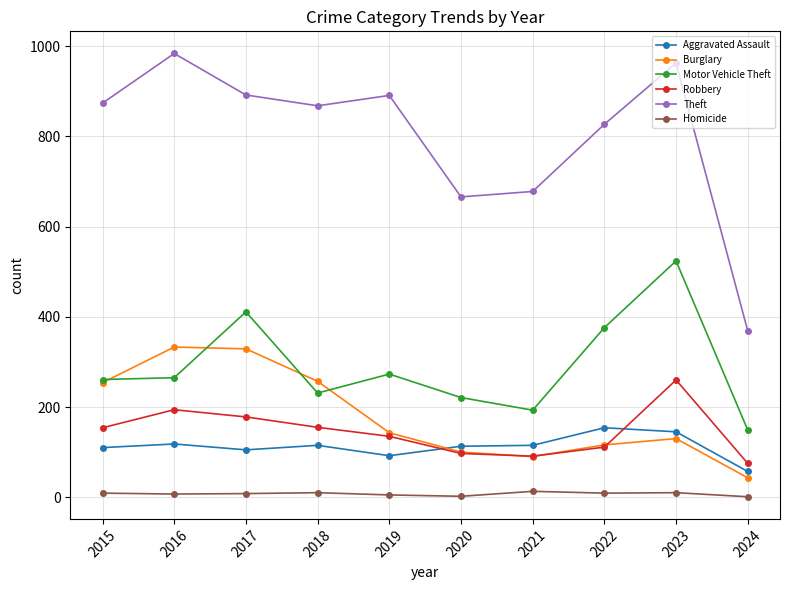

Does the chart display data point markers on the line(s)?

Yes